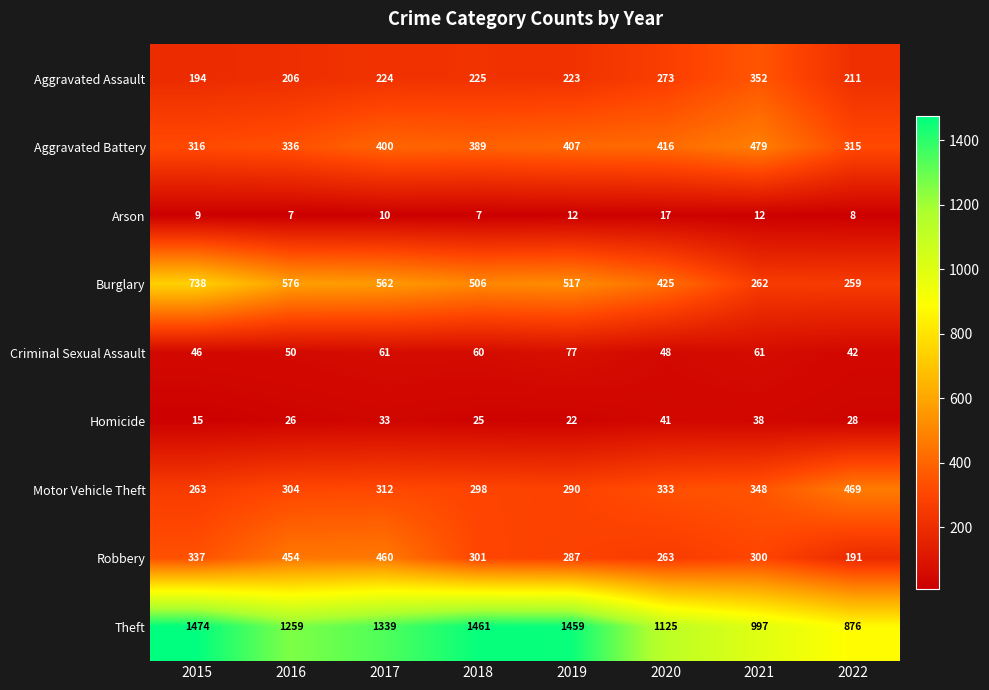

What is the difference between the Theft values at 2021 and 2015?

477